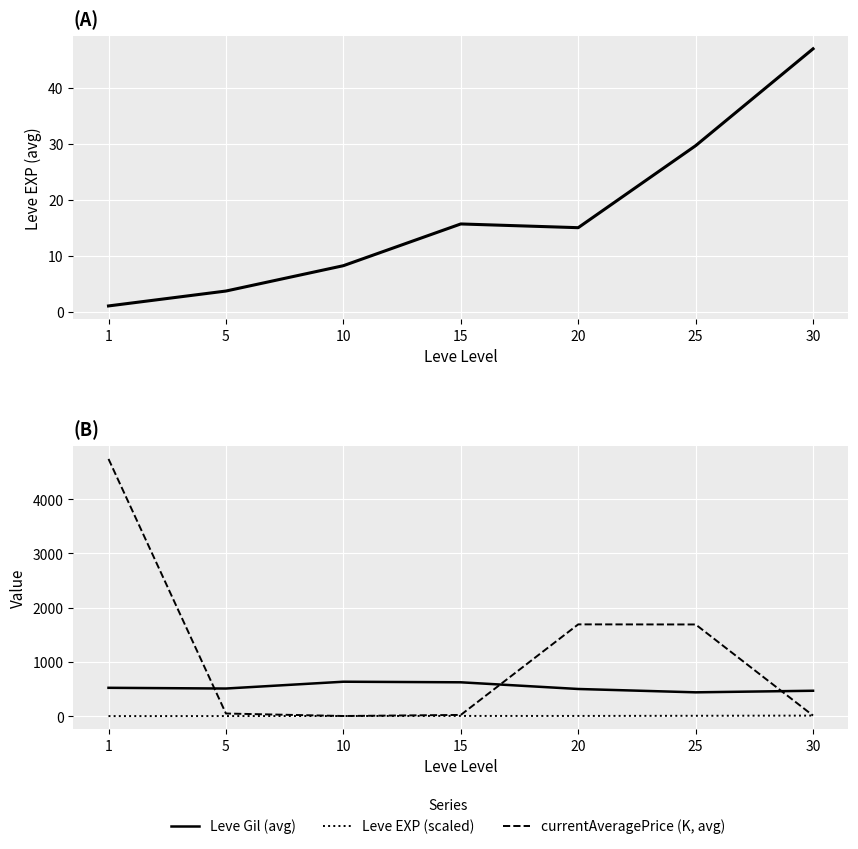

True or false: Leve EXP and Leve Gil (avg) cross at least once.

False